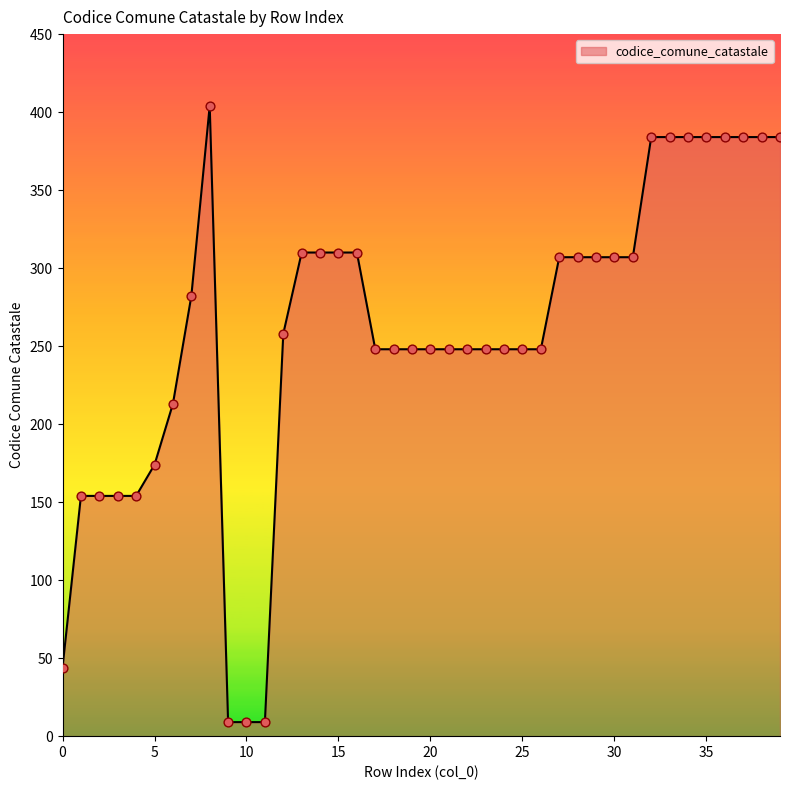

What is the difference between the maximum and minimum values?

395